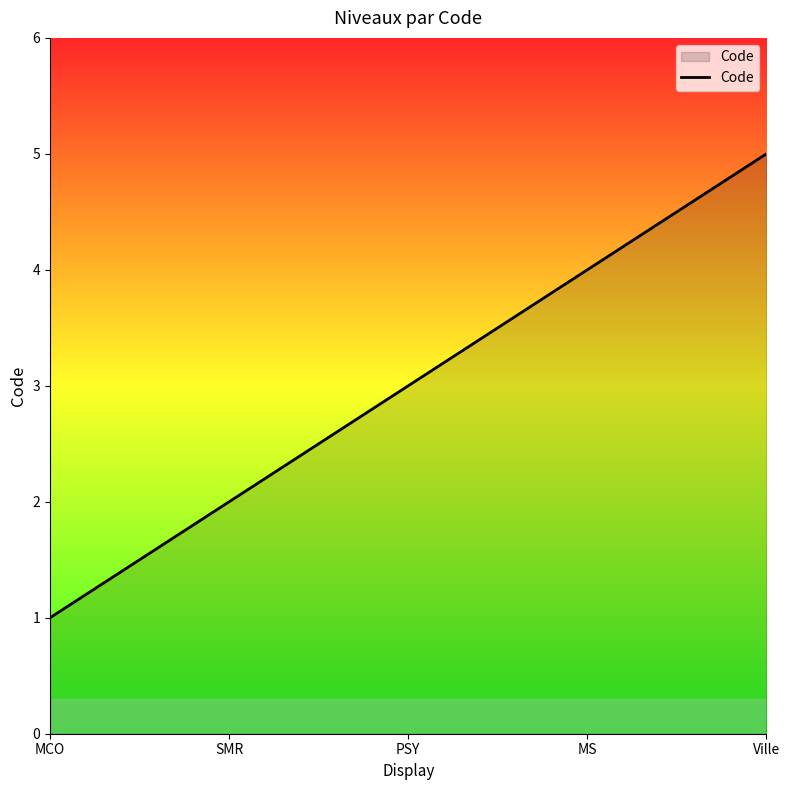

What is the maximum value shown in the chart?

5